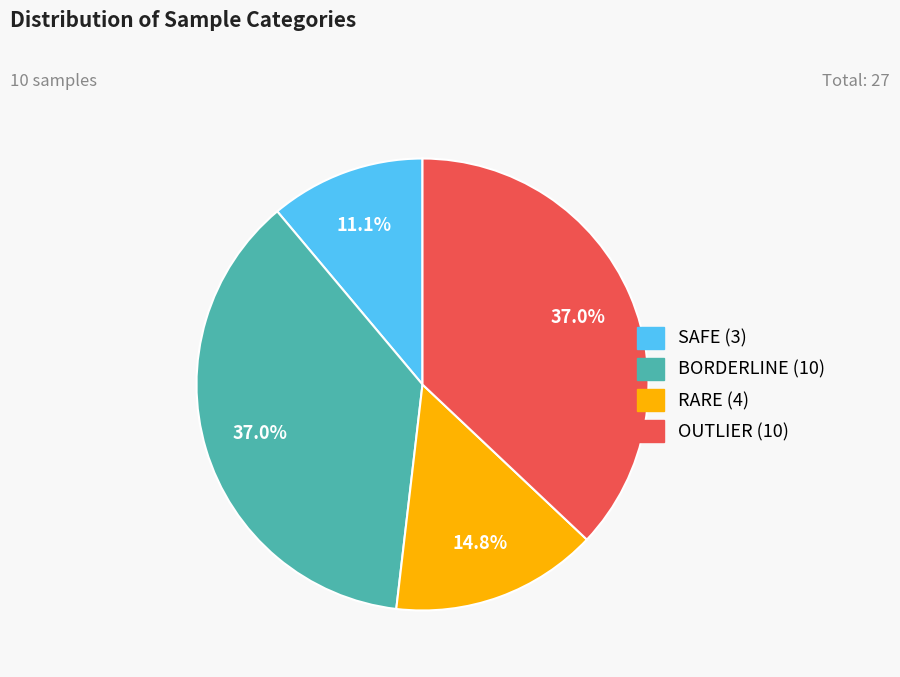

Which slice is the smallest?

SAFE